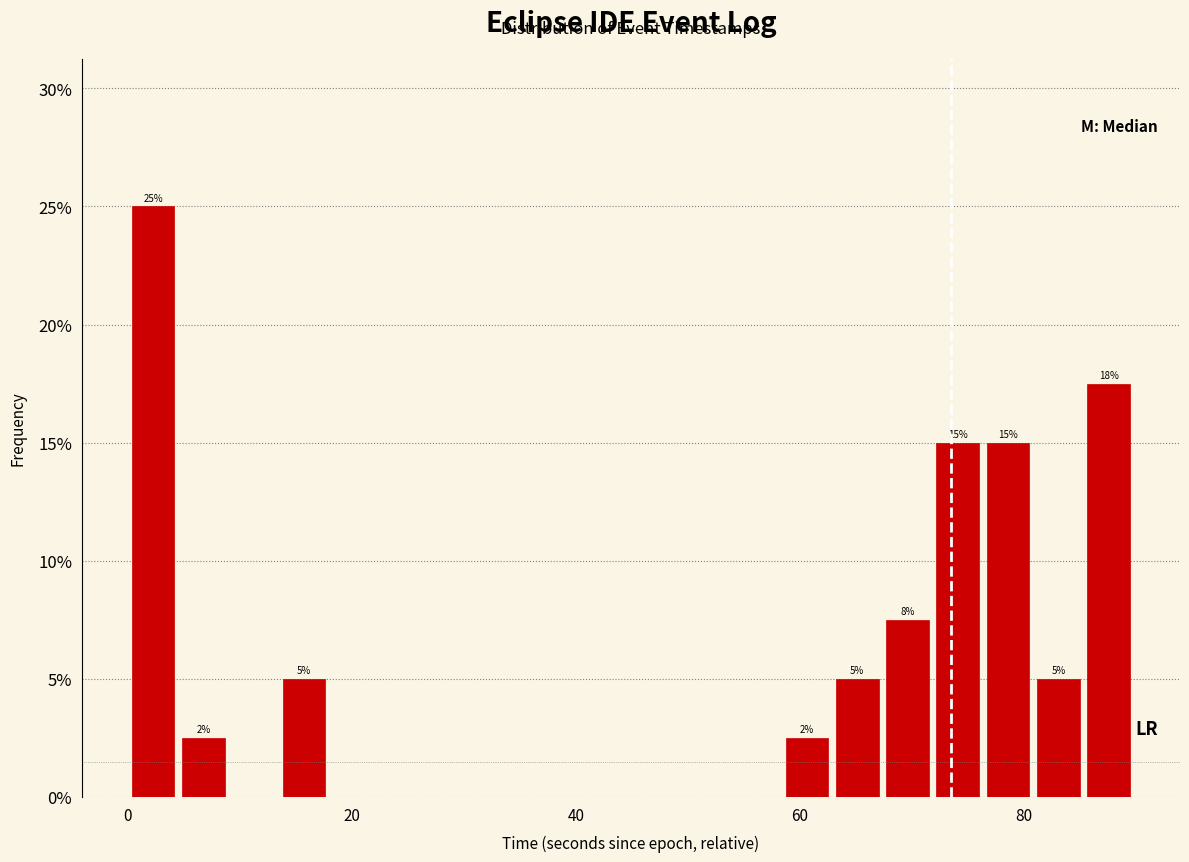

Read against the x-axis, roughly where is the centre of the tallest bar?

2